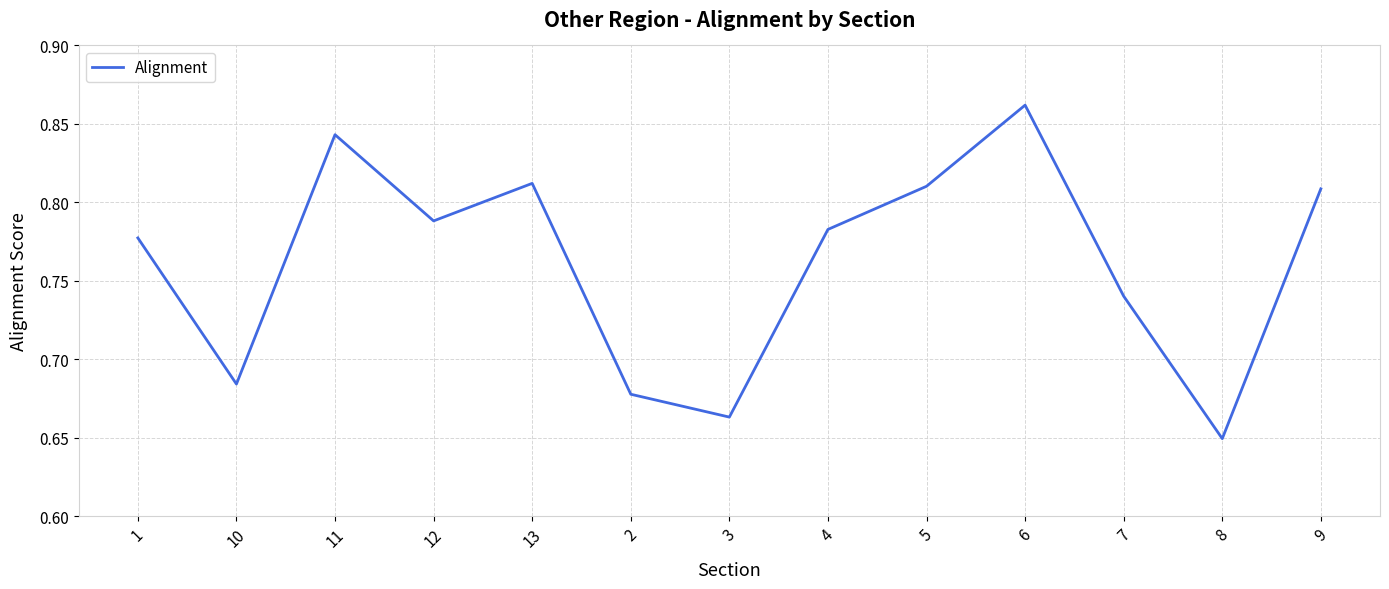

True or false: the data shows 1.1 at 6.

False